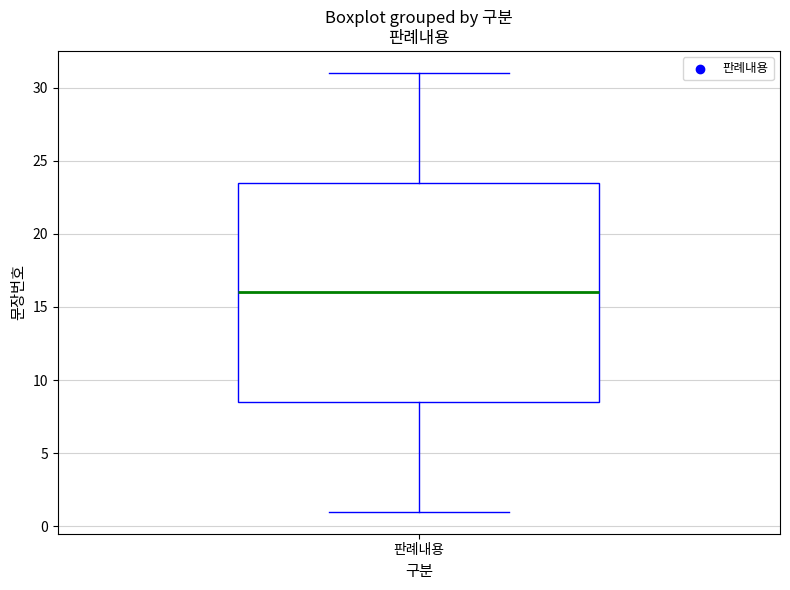

Where does the median line of the box for 판례내용 sit on the y-axis? The values are not printed on the chart, so give them approximately, as read against the axis.

16.0